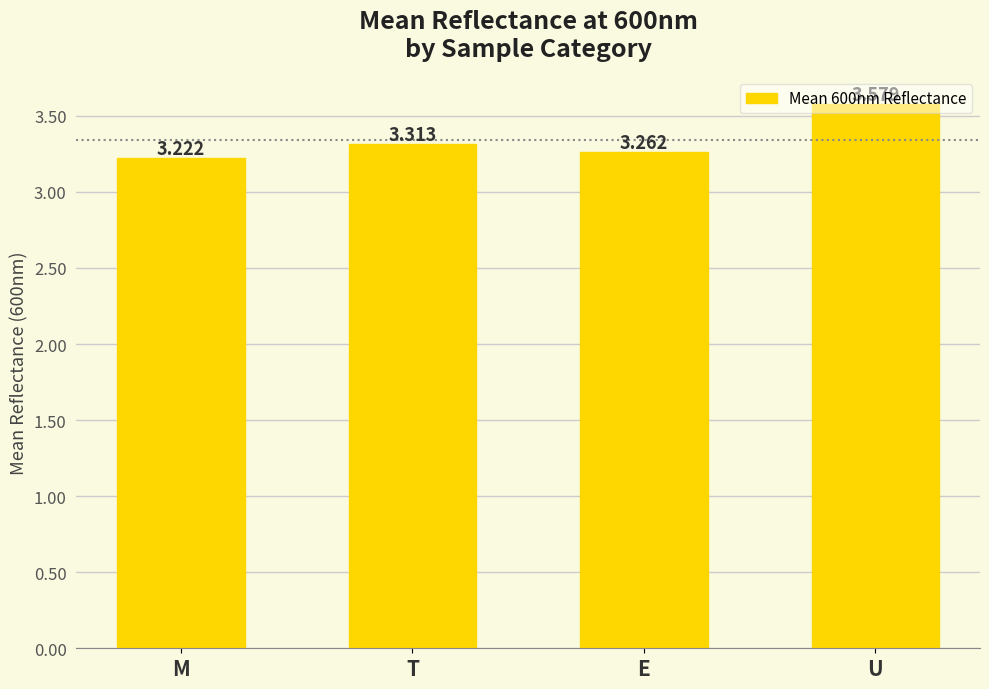

What is the sum of the values at T and U?

6.9